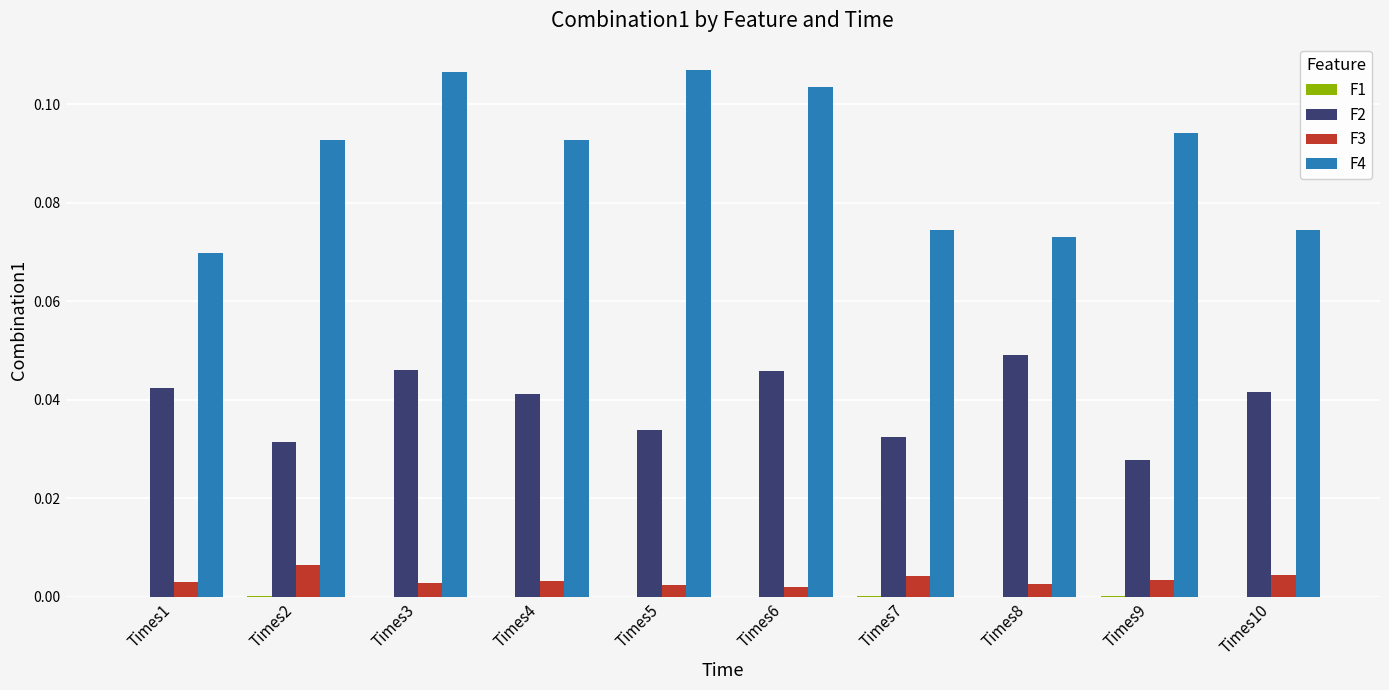

What is the sum of the F4 values at Times8 and Times9?

0.2